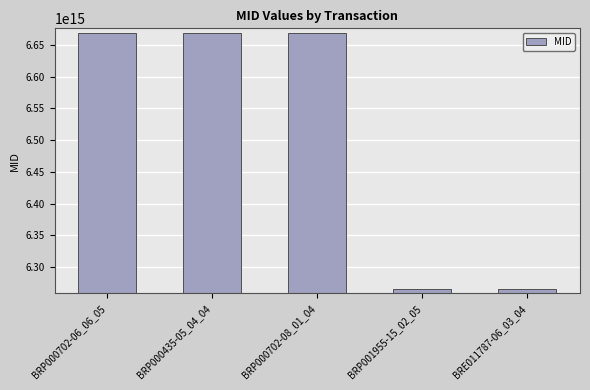

Approximately how many times larger is the value at BRP001955-15_02_05 compared to BRE011787-06_03_04?

1.0